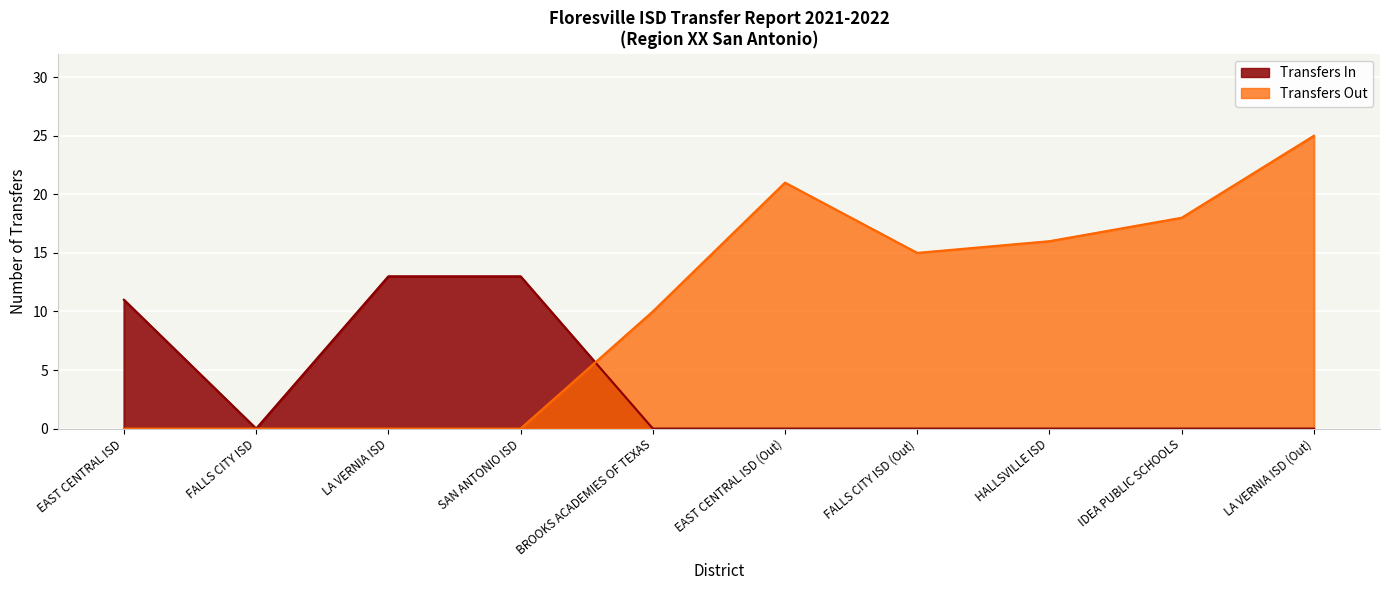

How many values in Transfers In are above zero?

3